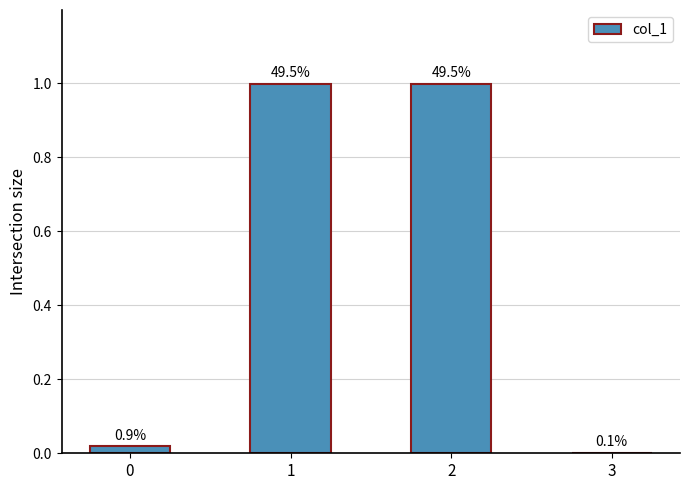

The value at 1 is 0.3. True or false?

False